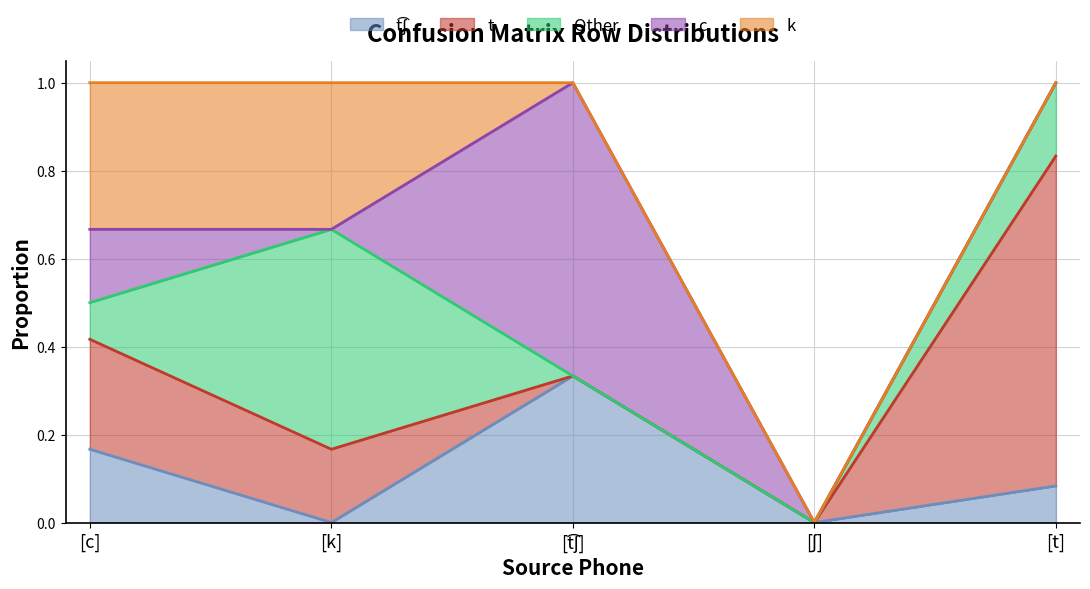

True or false: k has more than 0 points higher than both neighbors.

False